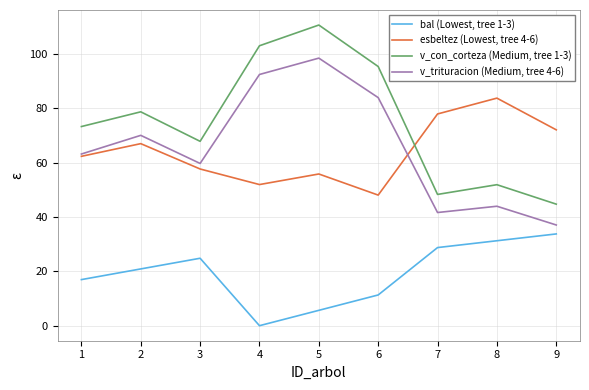

How many distinct data groups are displayed?

4